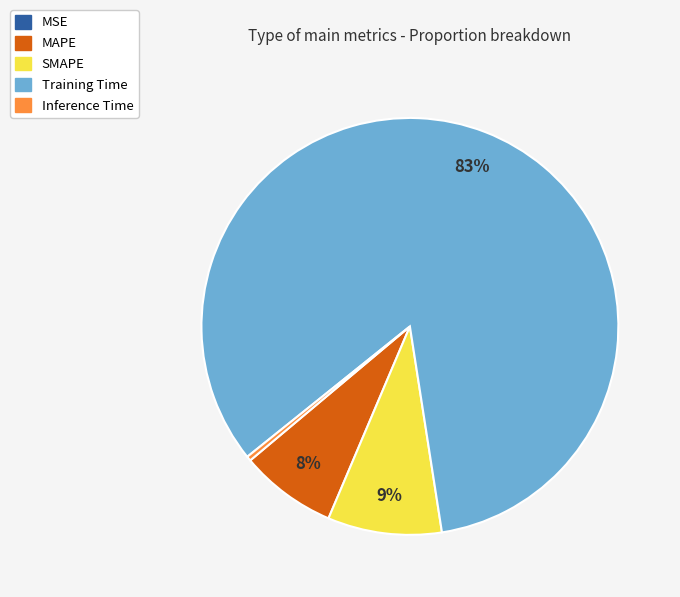

Combined, do SMAPE and MAPE account for over 50%?

No